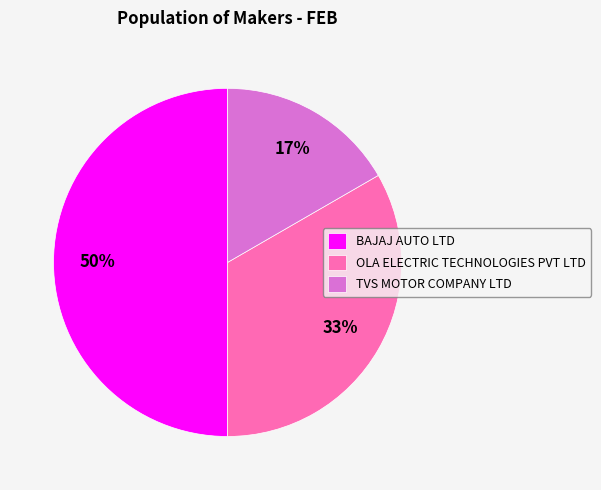

Which has a higher value, TVS MOTOR COMPANY LTD or OLA ELECTRIC TECHNOLOGIES PVT LTD?

OLA ELECTRIC TECHNOLOGIES PVT LTD